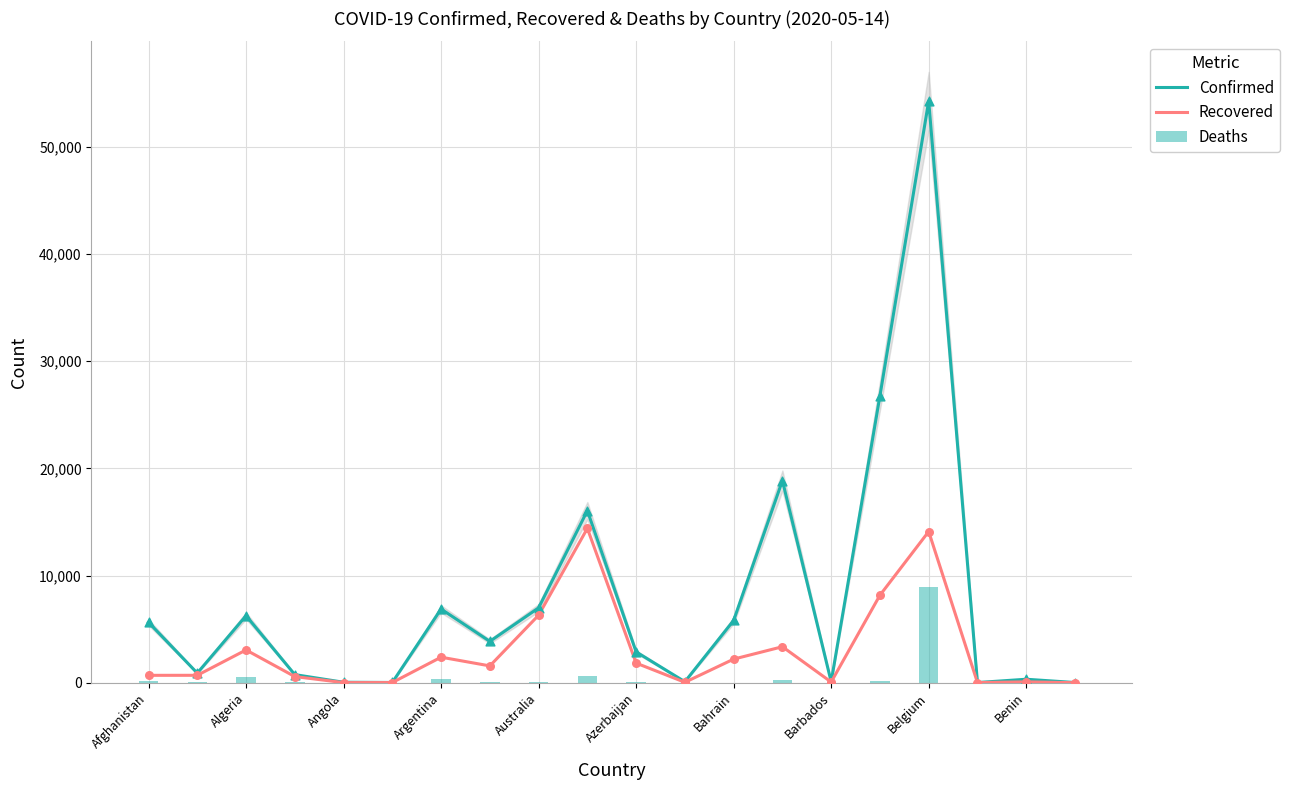

Which series contains the lowest Y value?

Recovered